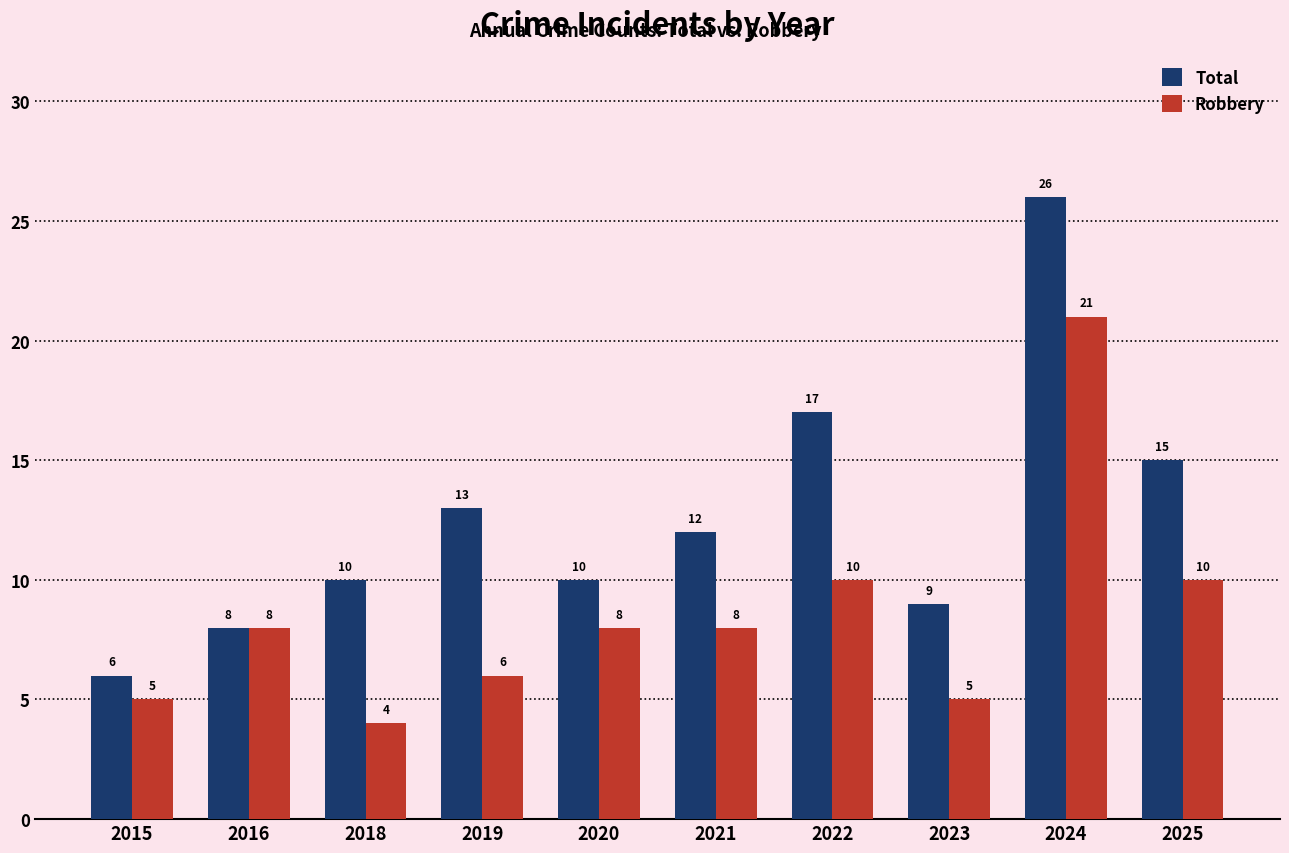

Which category has the lowest value across all series?

2018